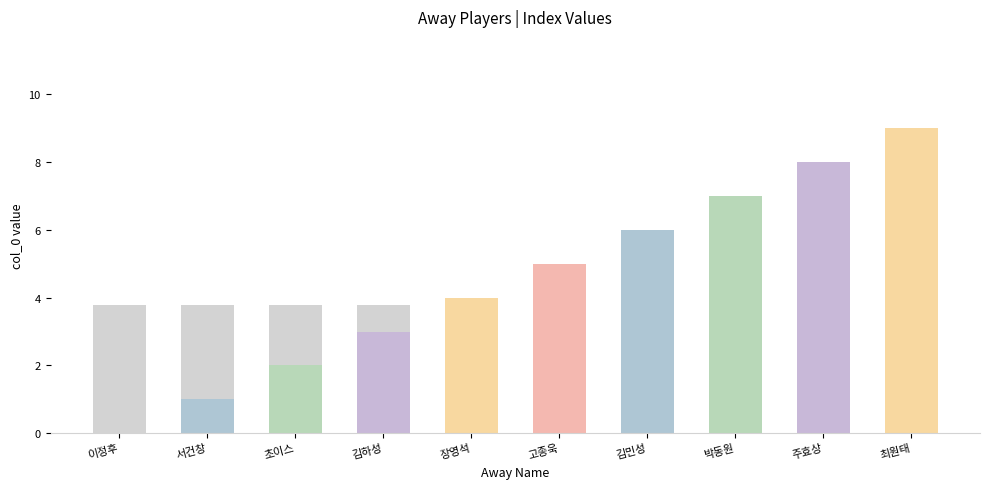

Where is the data nearest to the value 4?

장영석